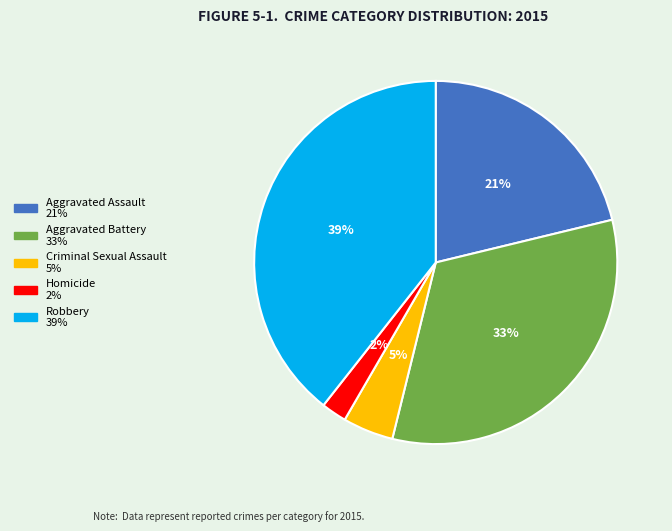

Rank the categories by value from lowest to highest.

Homicide, Criminal Sexual Assault, Aggravated Assault, Aggravated Battery, Robbery